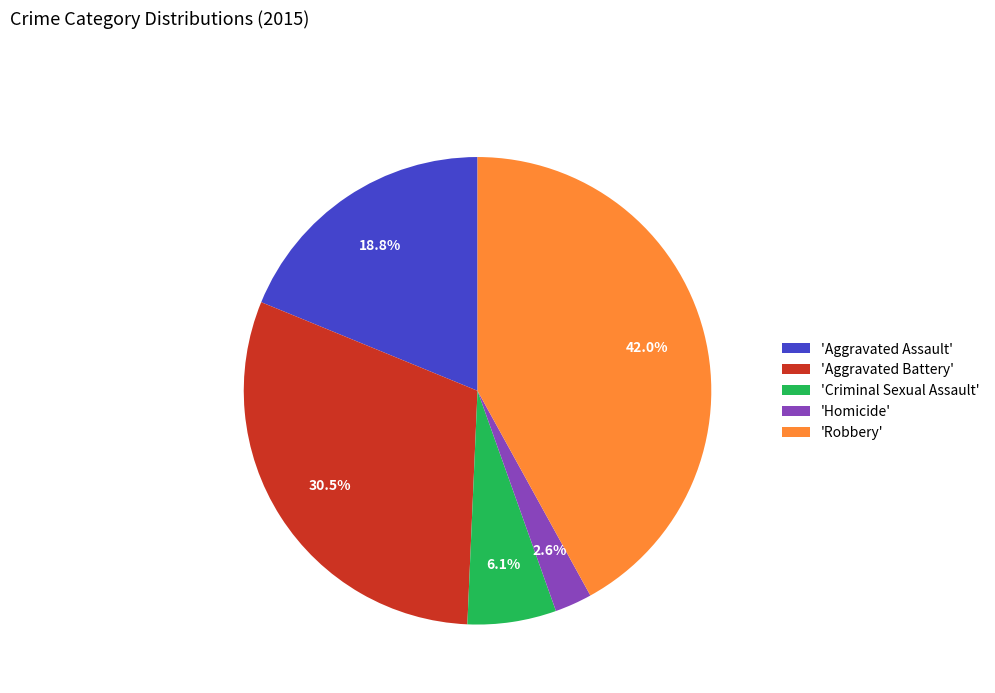

What is the smallest slice in the pie chart?

'Homicide'